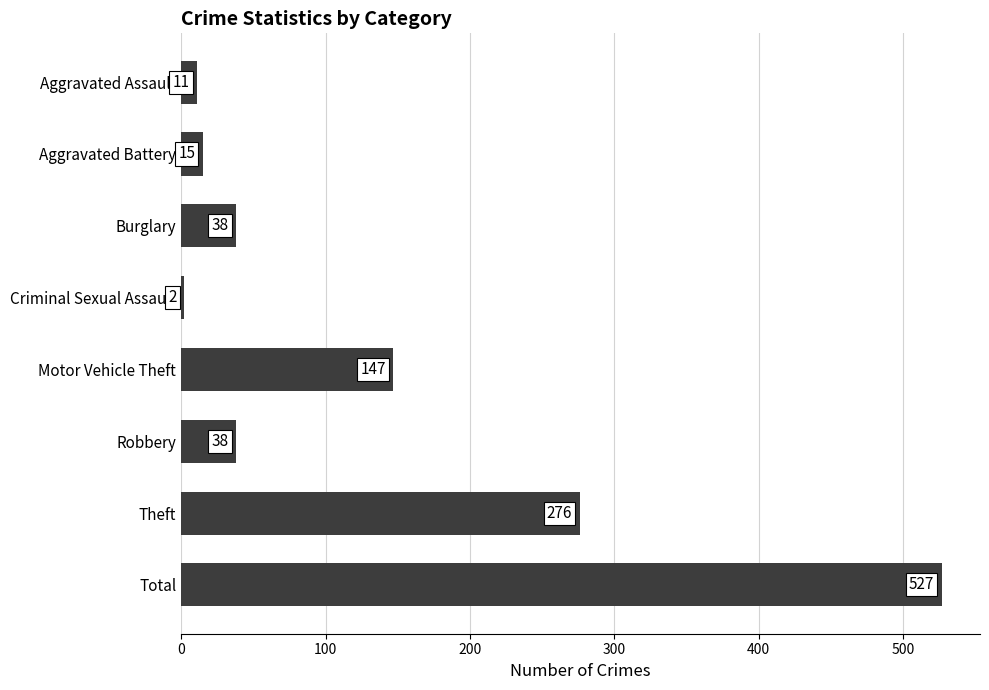

What is the average value?

132